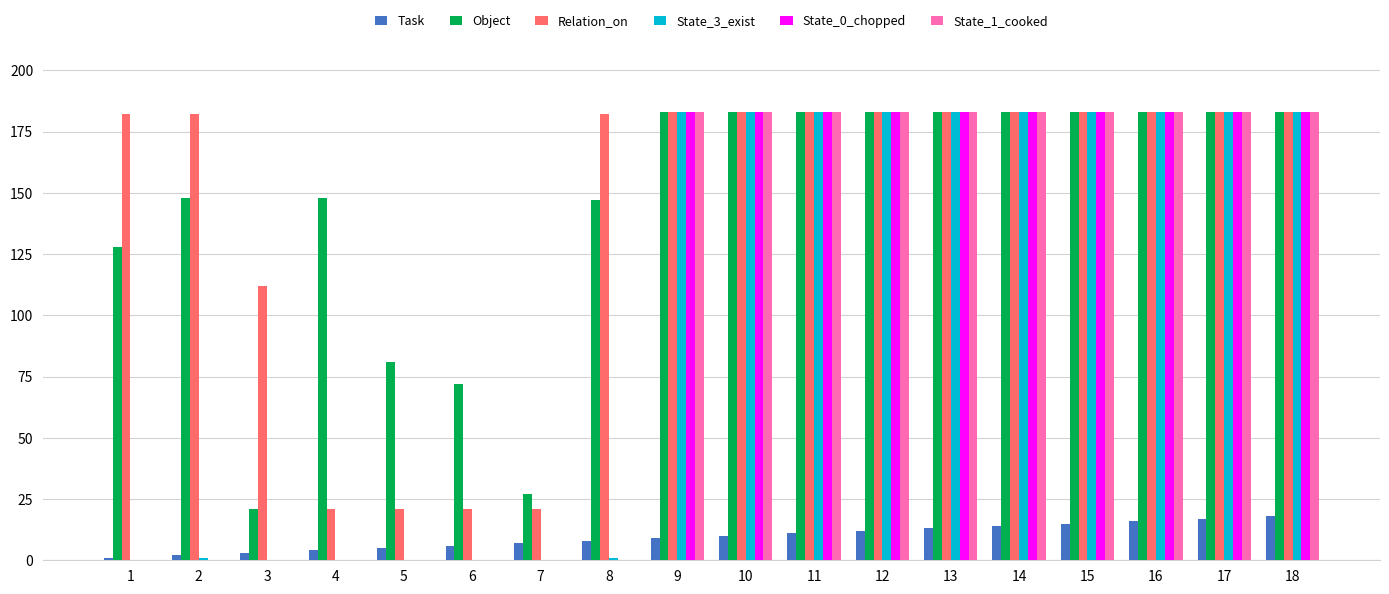

Between 4 and 8, which series saw the biggest shift?

Relation_on